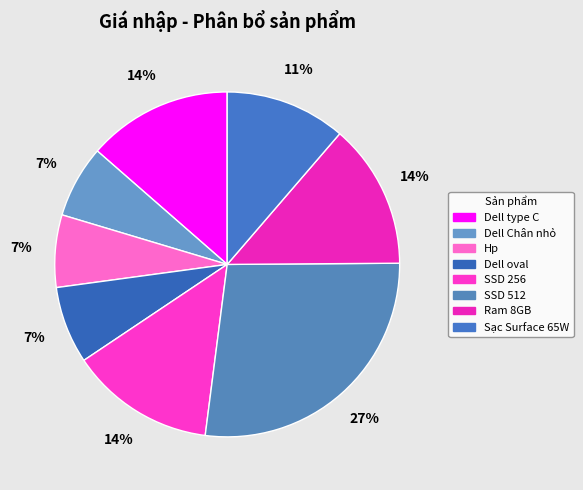

To the nearest percent, what is the combined percentage of Dell oval and Dell type C?

21%